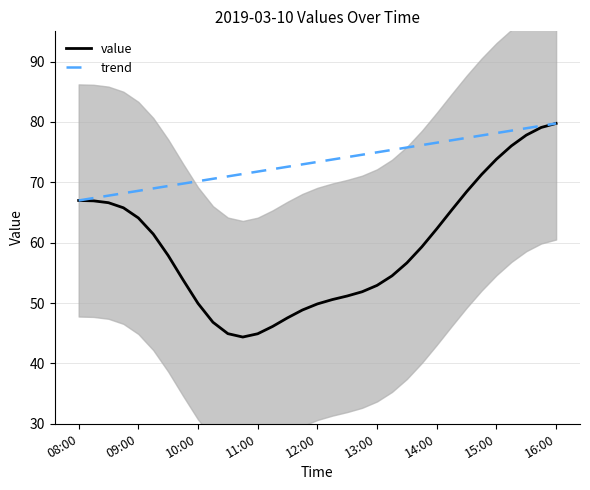

At which label does value reach its peak?

16:00